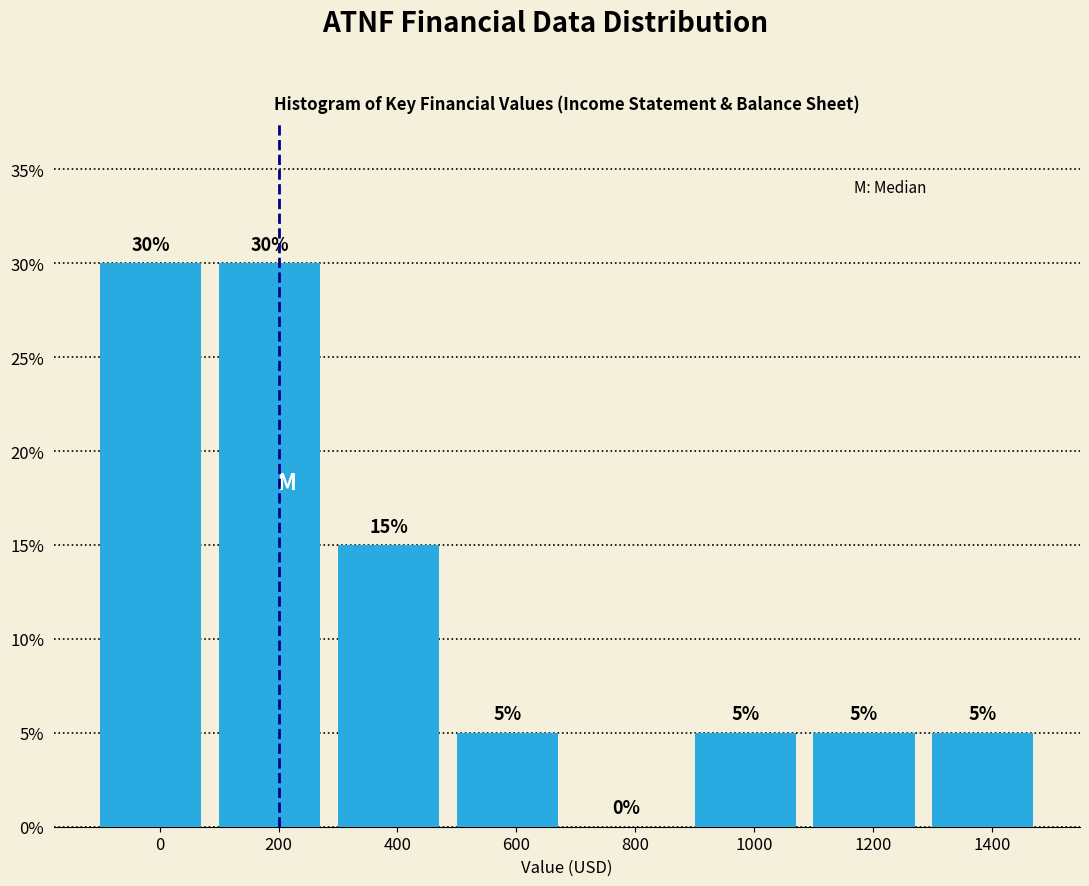

Reading right to left, what are all the values shown in this chart?

1400=5	1200=5	1000=5	800=0	600=5	400=15	200=30	0=30